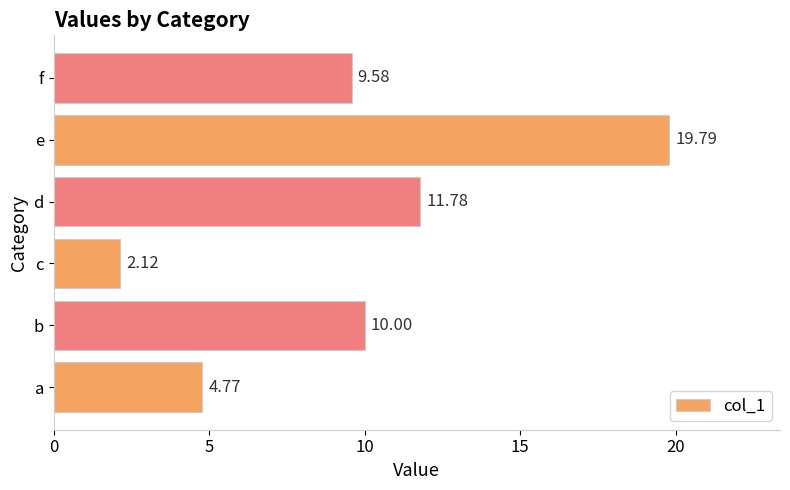

Are the bars grouped side by side (vs. stacked)?

No